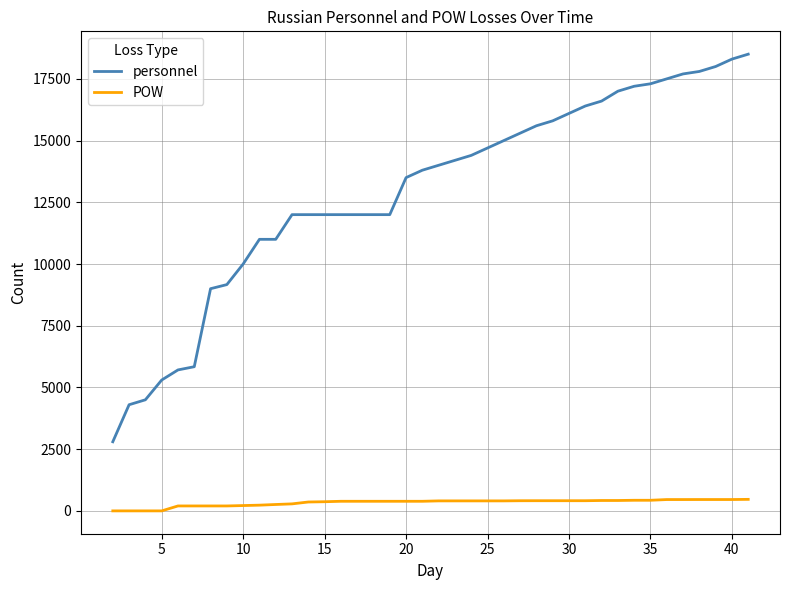

What is the maximum value for POW?

467